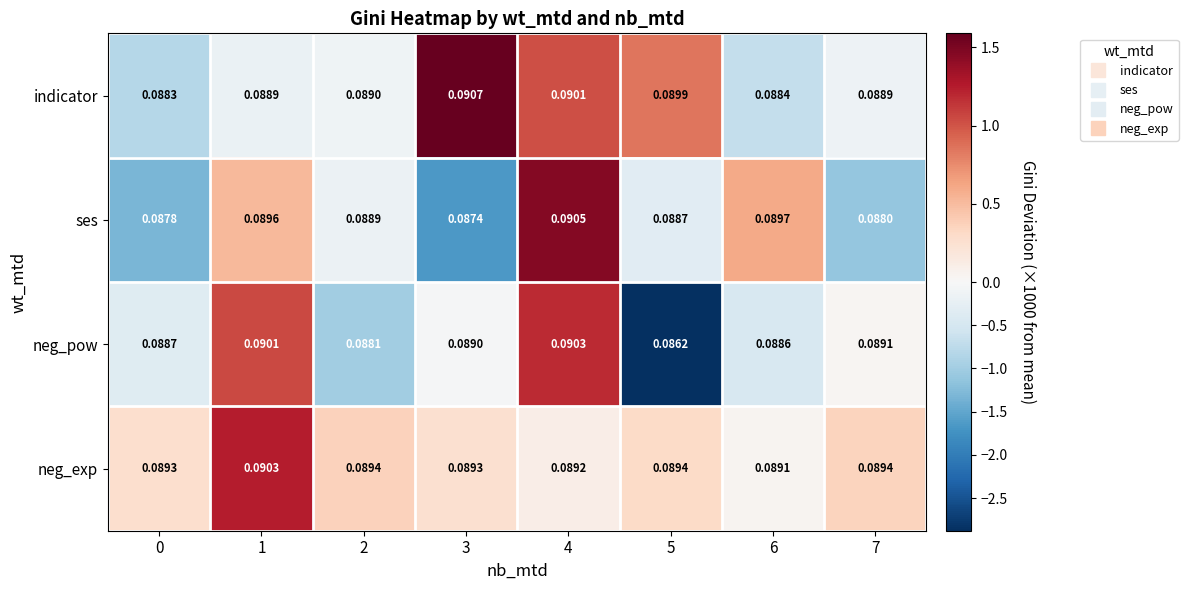

At how many categories does at least one series exceed 0?

8